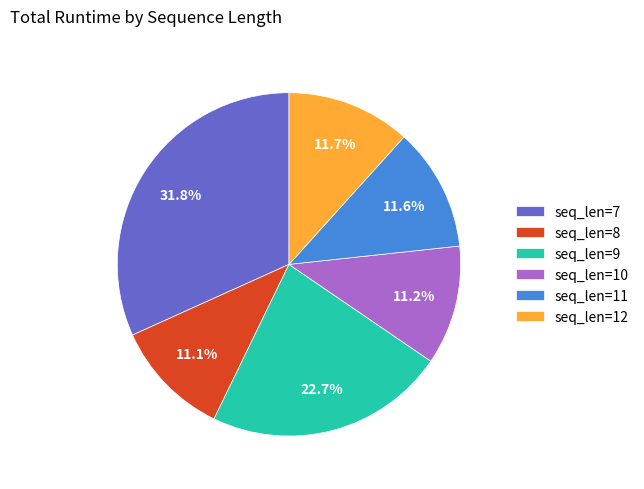

To the nearest percent, what is the average slice percentage?

17%